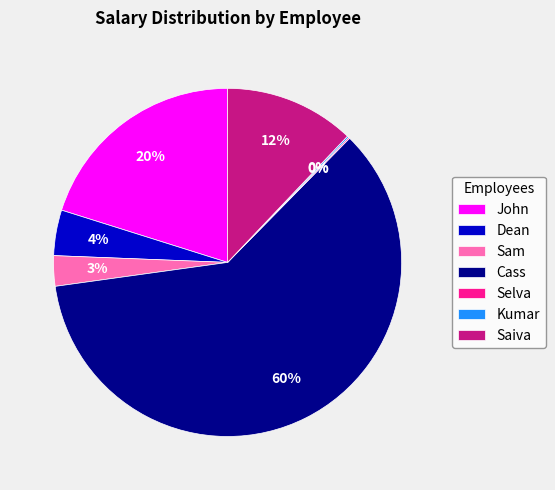

To the nearest percent, what percentage of the pie is Saiva?

12%